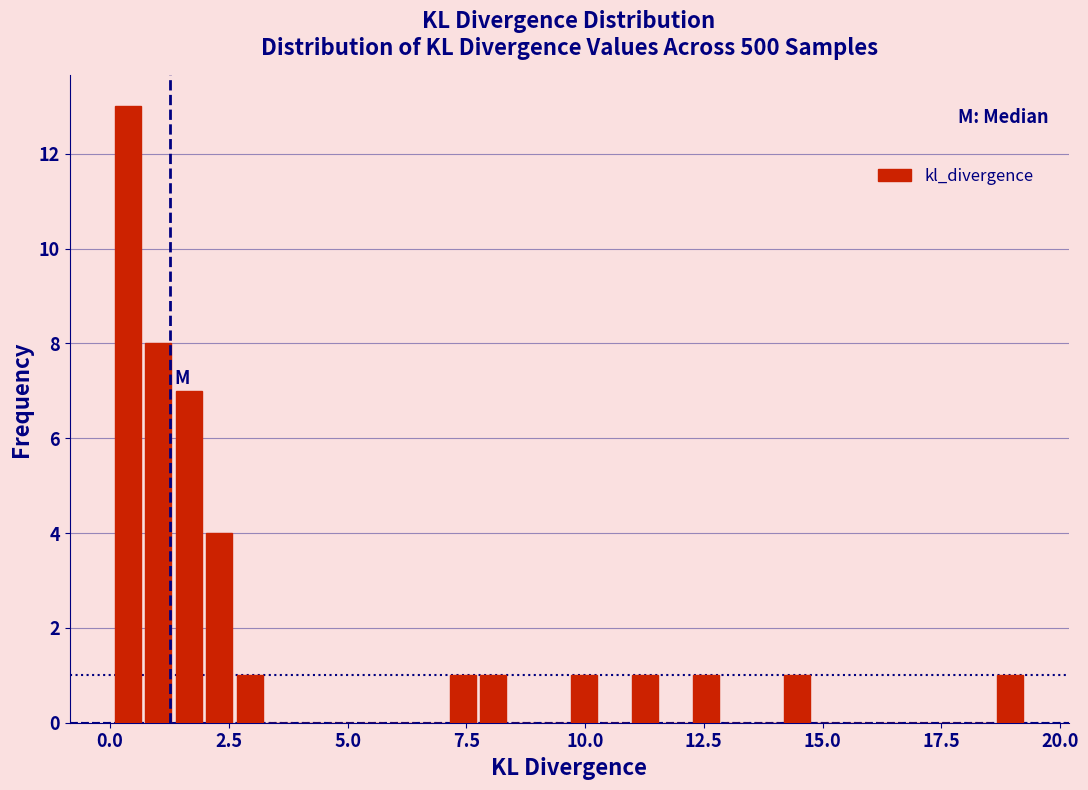

Read against the x-axis, roughly where is the centre of the tallest bar?

0.5